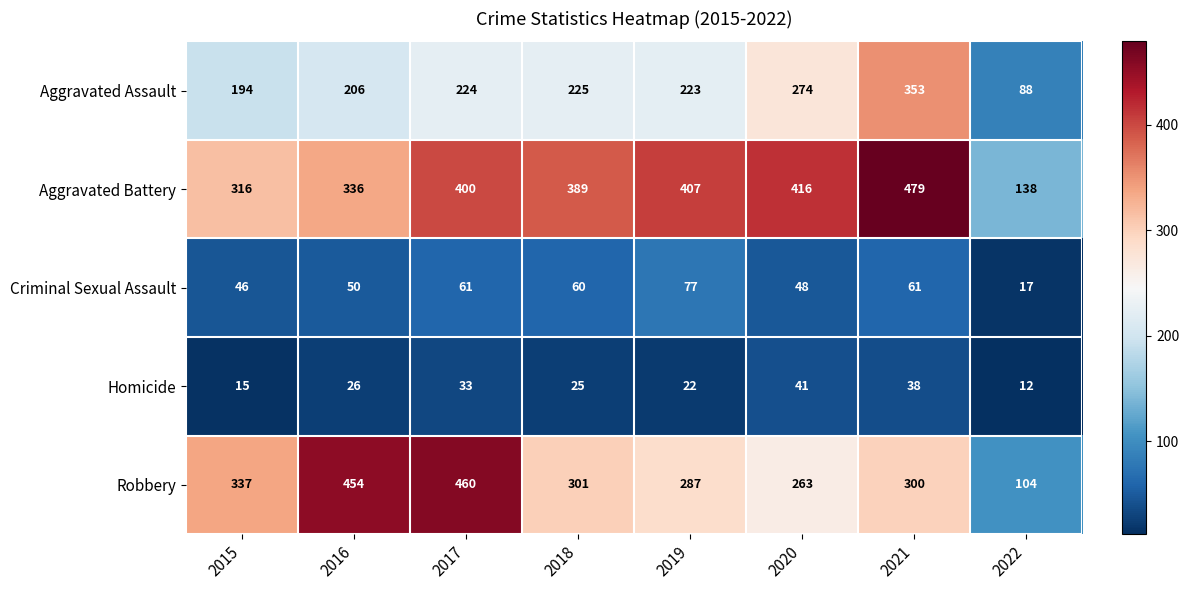

What is the minimum value shown in the chart?

12